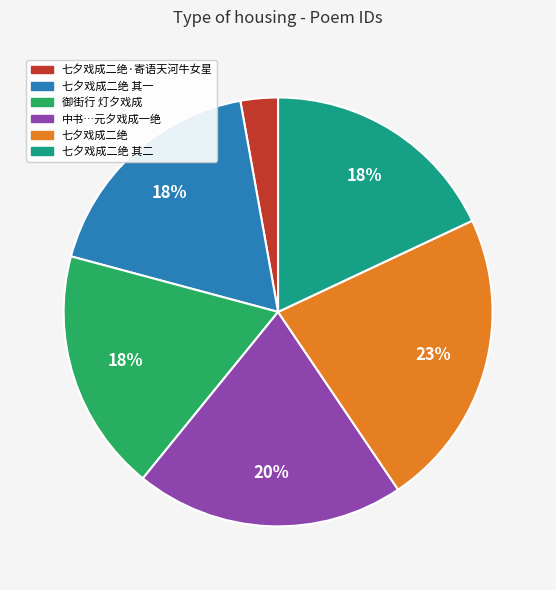

To the nearest percent, what is the difference between the largest and smallest slice percentages?

20%